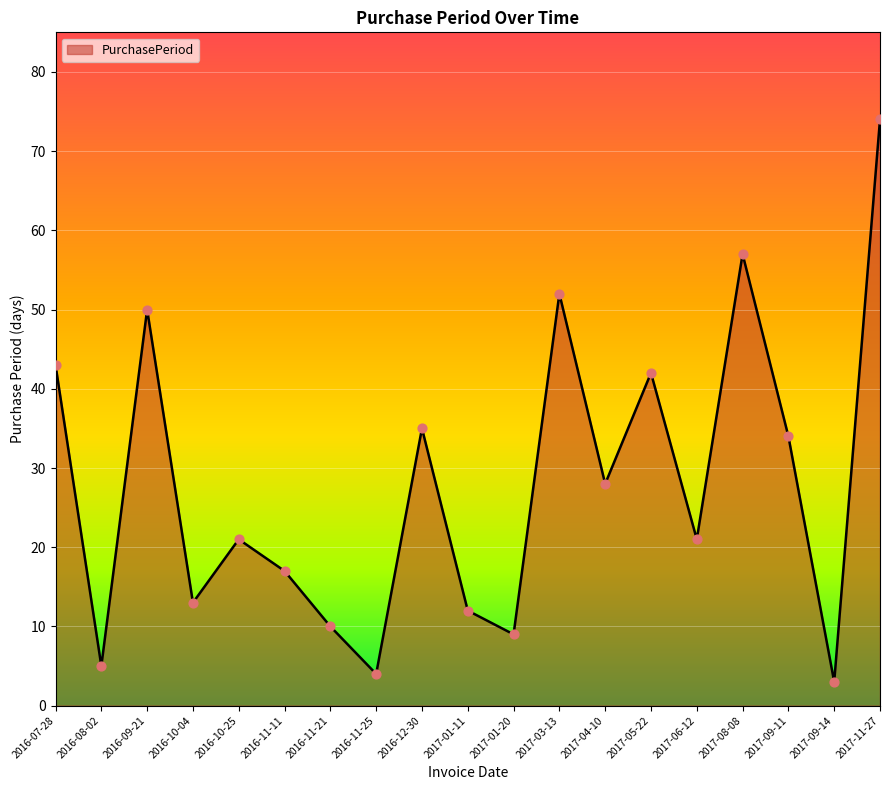

Which has a higher value, 2016-07-28 or 2017-08-08?

2017-08-08